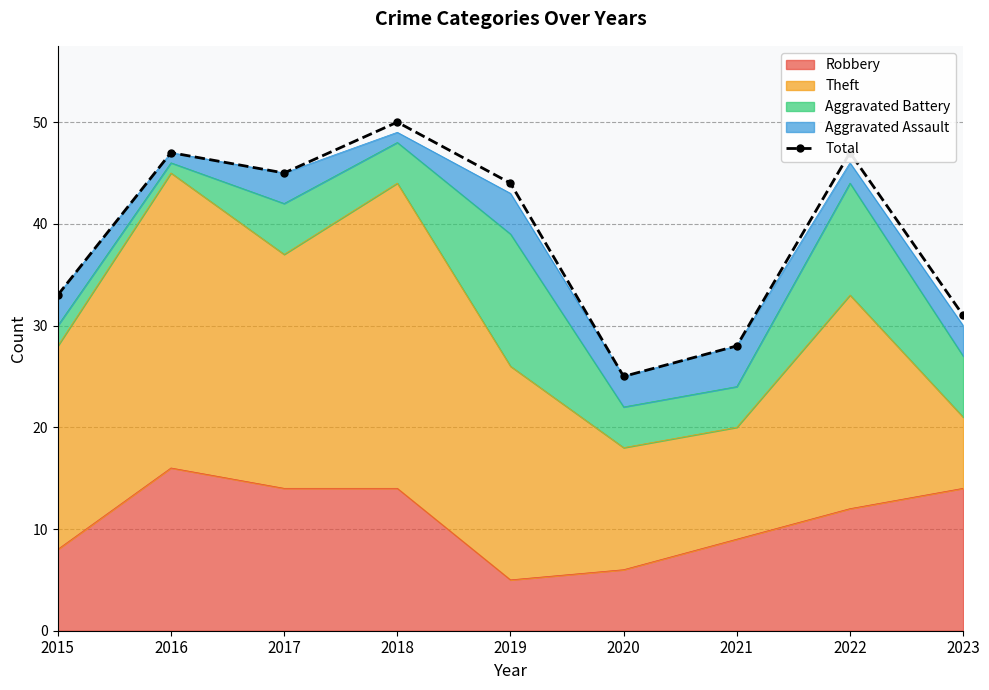

What is the difference between the second highest and minimum values?

22